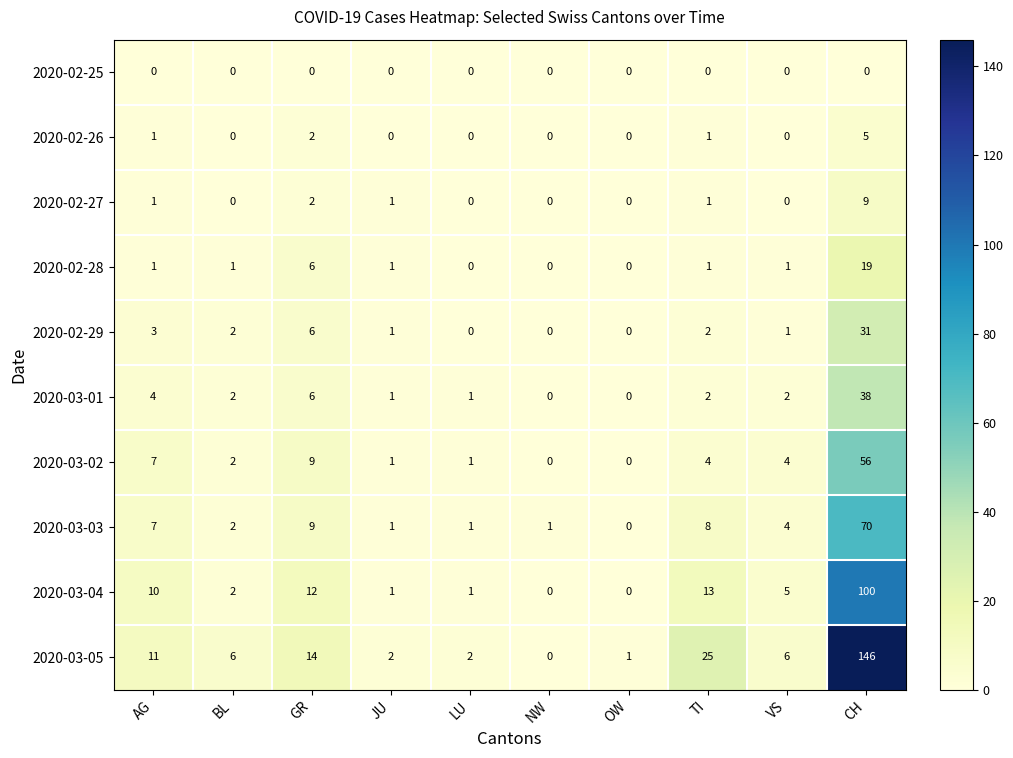

What is the total value across all series at NW?

1